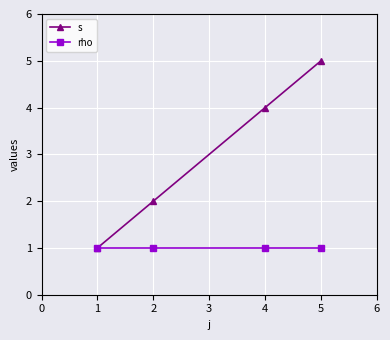

What are all the series names shown in the legend?

s, rho